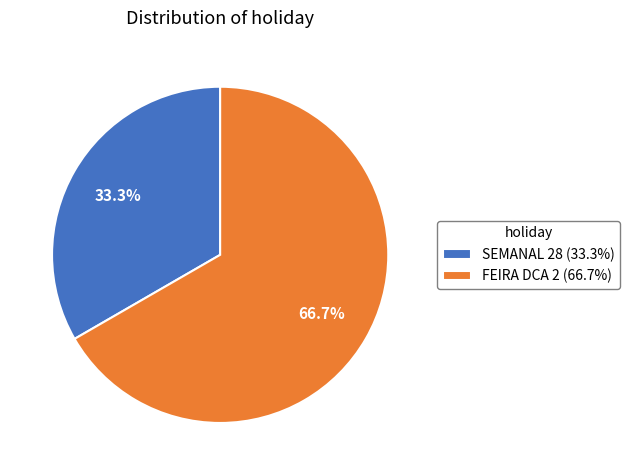

Is it true that FEIRA DCA 2 is 75% of the pie?

False